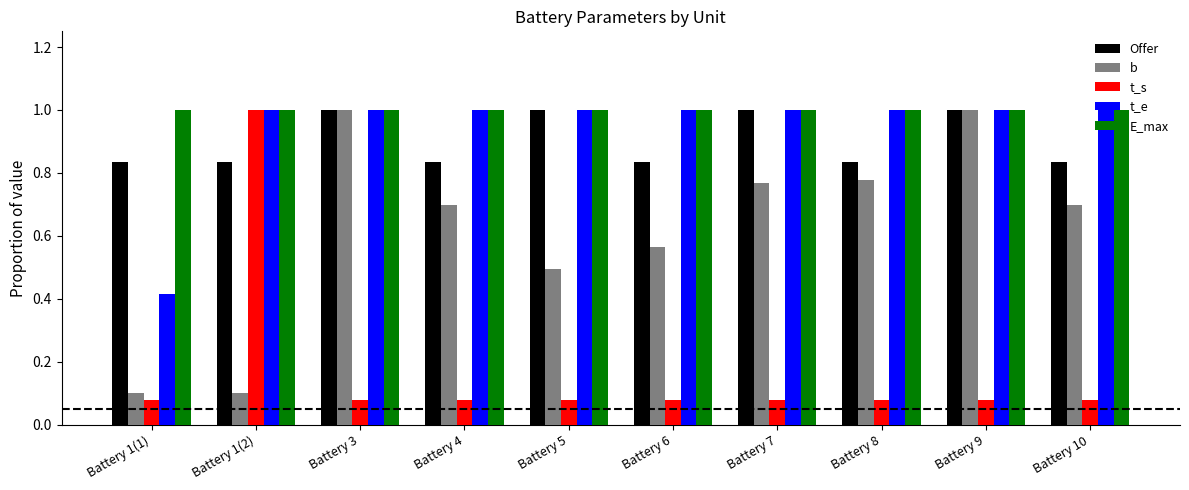

What position from the left is Battery 4?

4